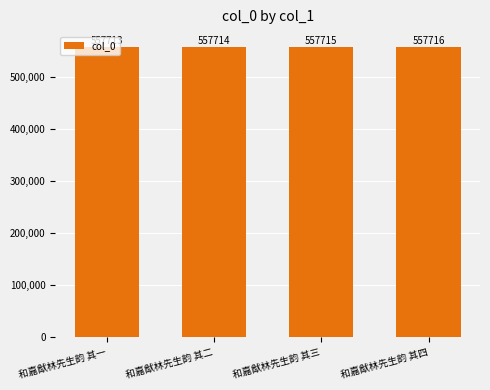

Reading left to right, list all the values displayed in this chart.

557713	557714	557715	557716